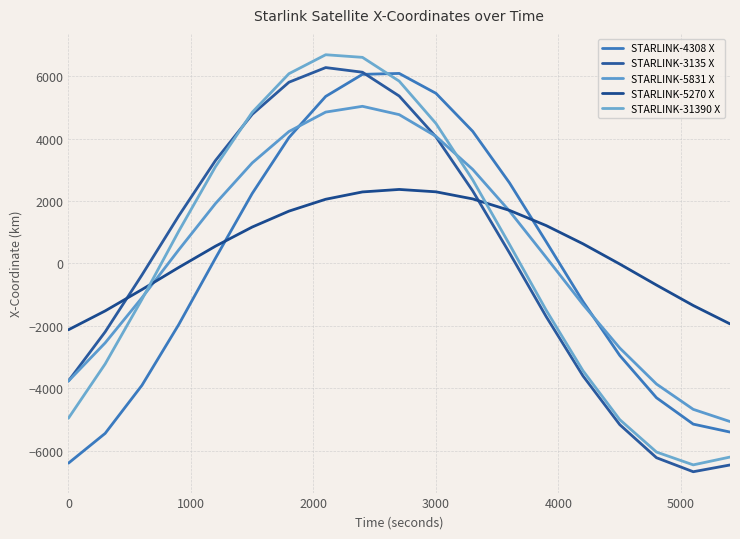

Which series has the largest total across all categories?

STARLINK-5270 X